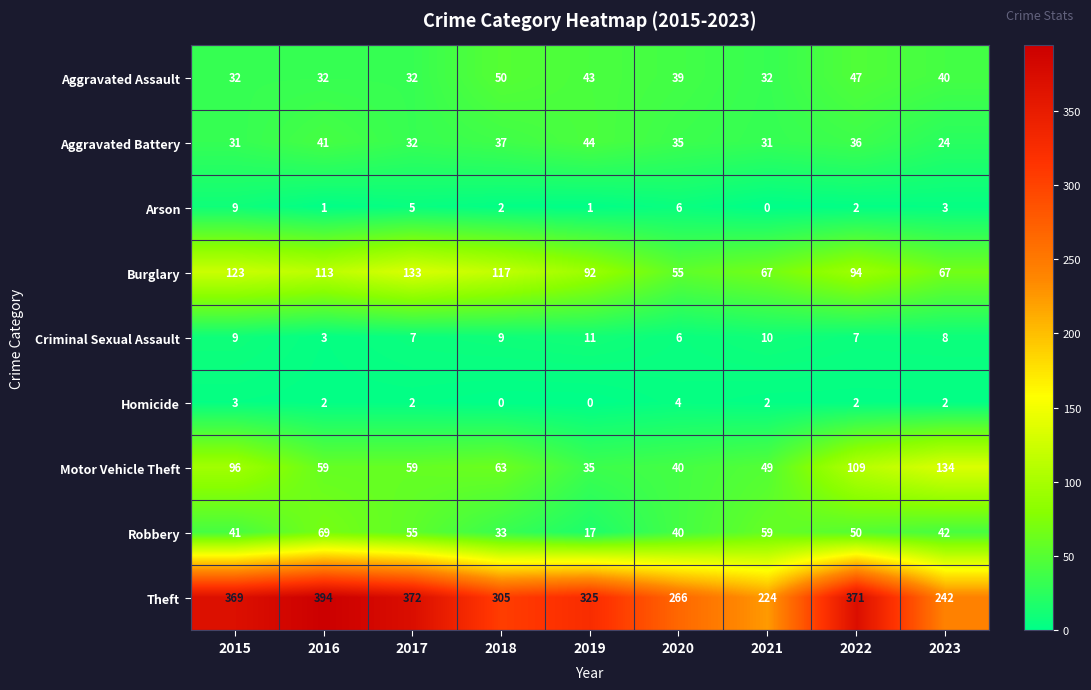

Which series has the largest total across all categories?

Theft